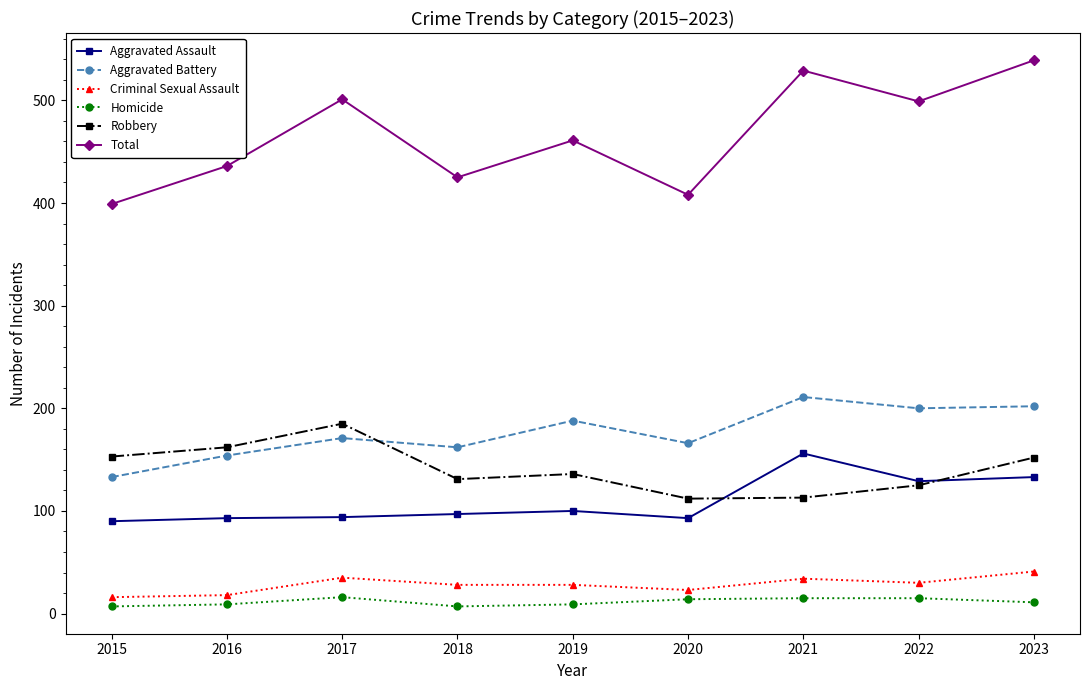

Does the chart display data point markers on the line(s)?

Yes